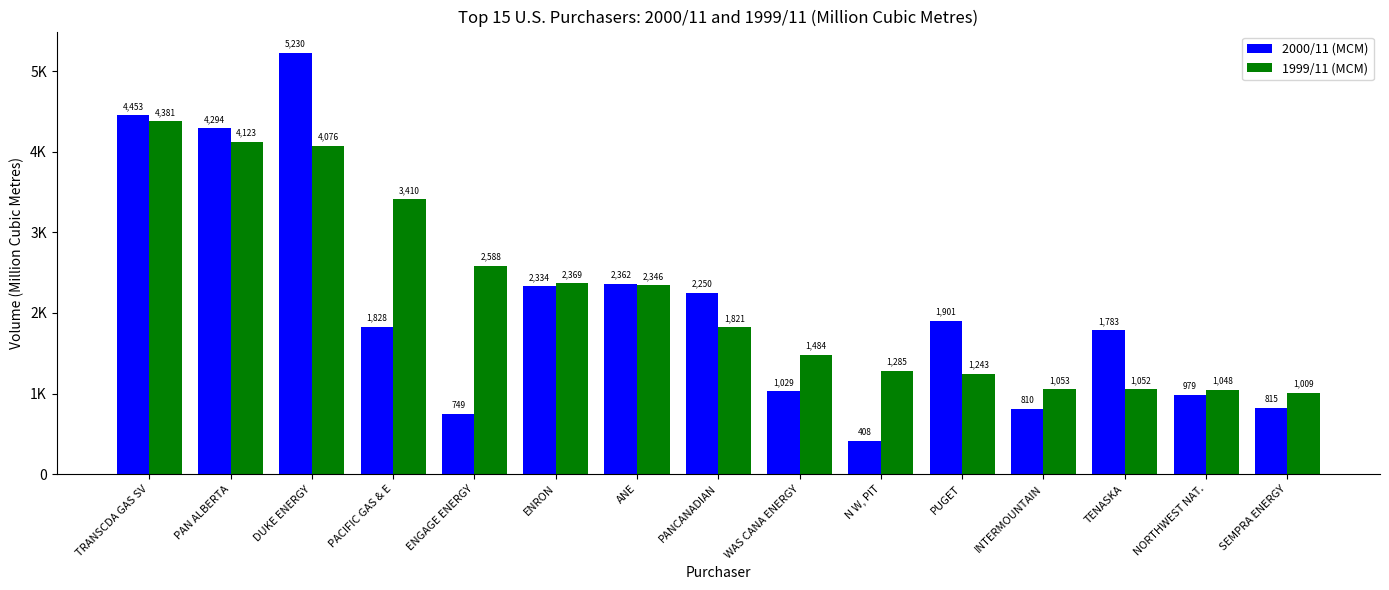

Is the value of 2000/11 (MCM) at WAS CANA ENERGY greater than the value of 1999/11 (MCM) at SEMPRA ENERGY?

Yes